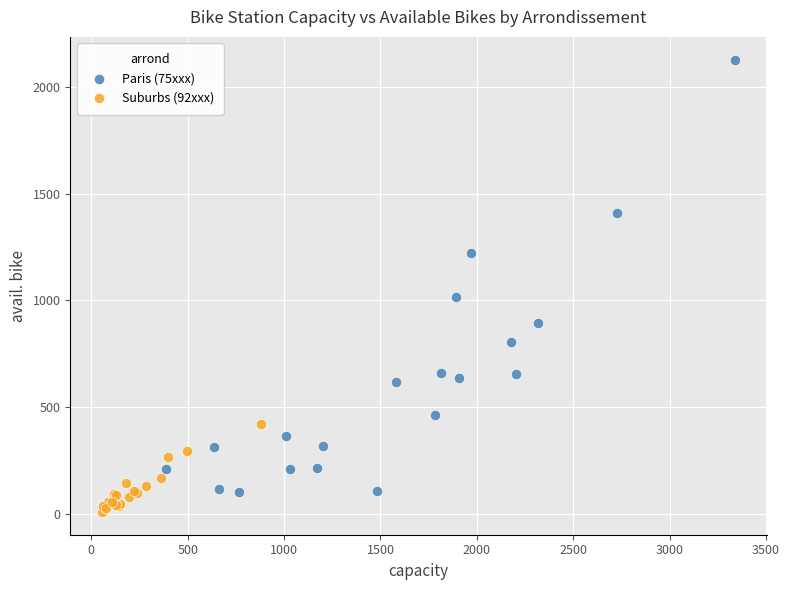

Which series reaches the minimum Y coordinate?

Suburbs (92xxx)